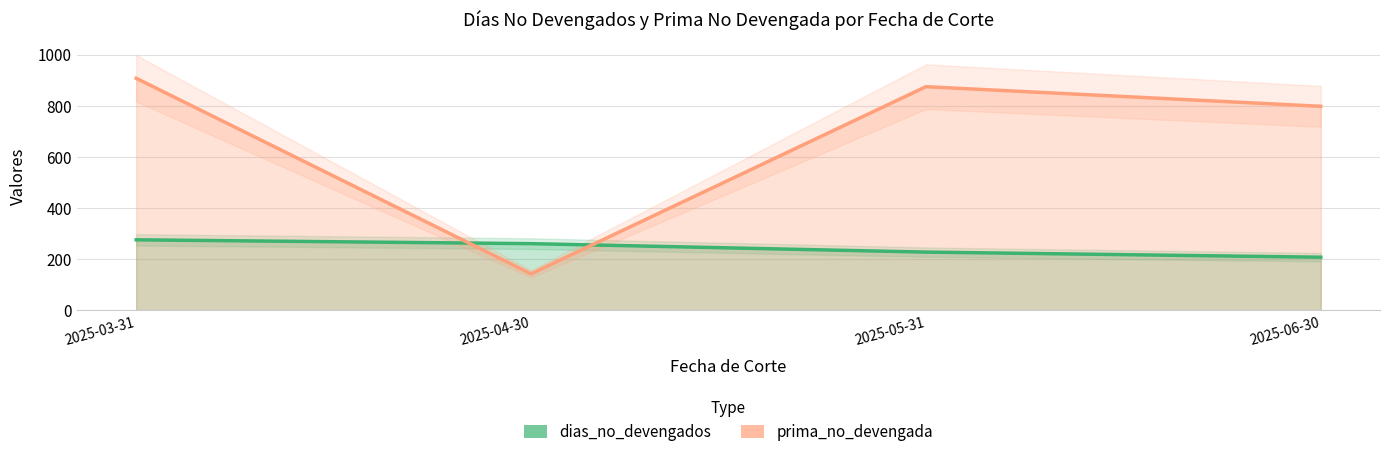

What is the approximate value of prima_no_devengada at 2025-03-31?

907.4